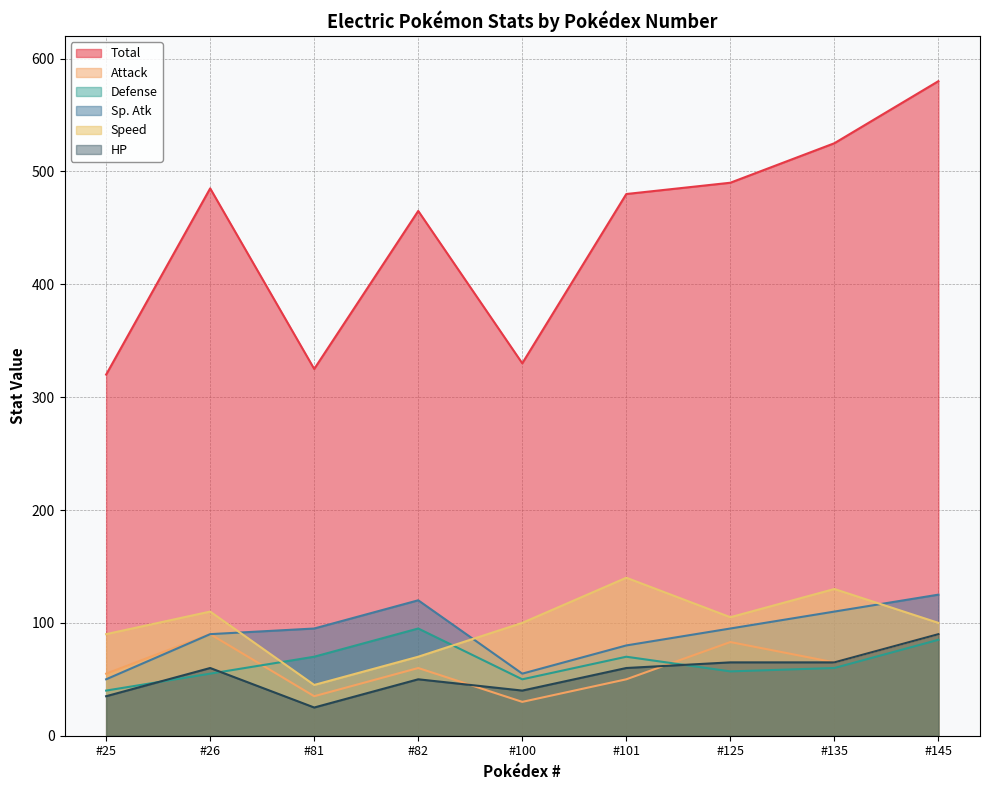

How many lines are shown in the chart?

6